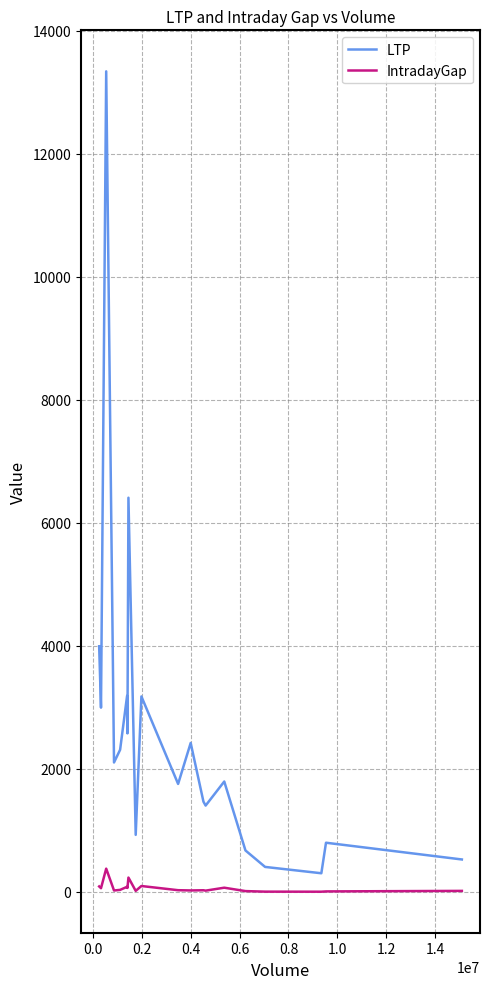

Which series has the largest total across all categories?

LTP